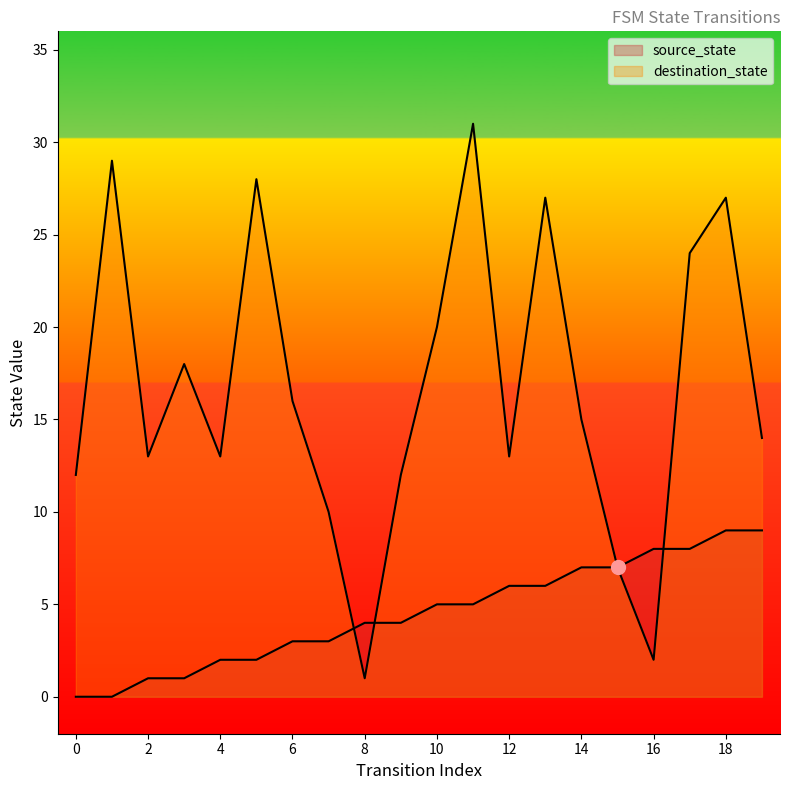

Where is the first local maximum for destination_state?

1